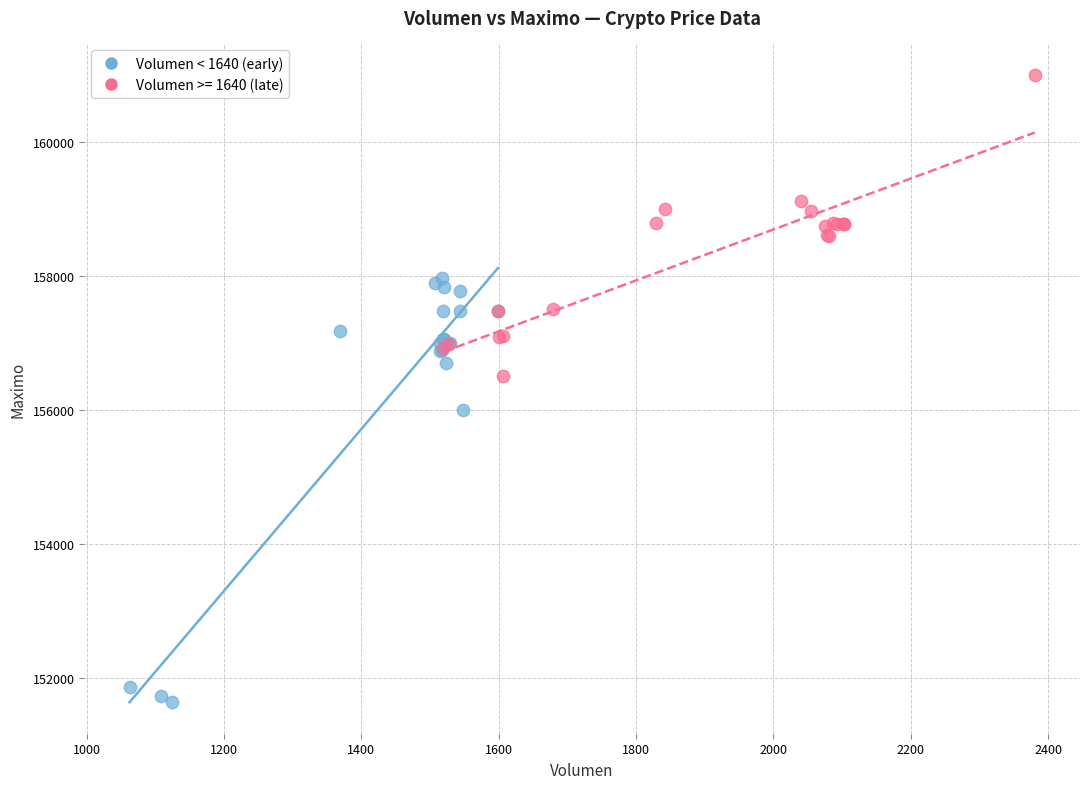

Which series contains the highest Y value?

Volumen >= 1640 (late)